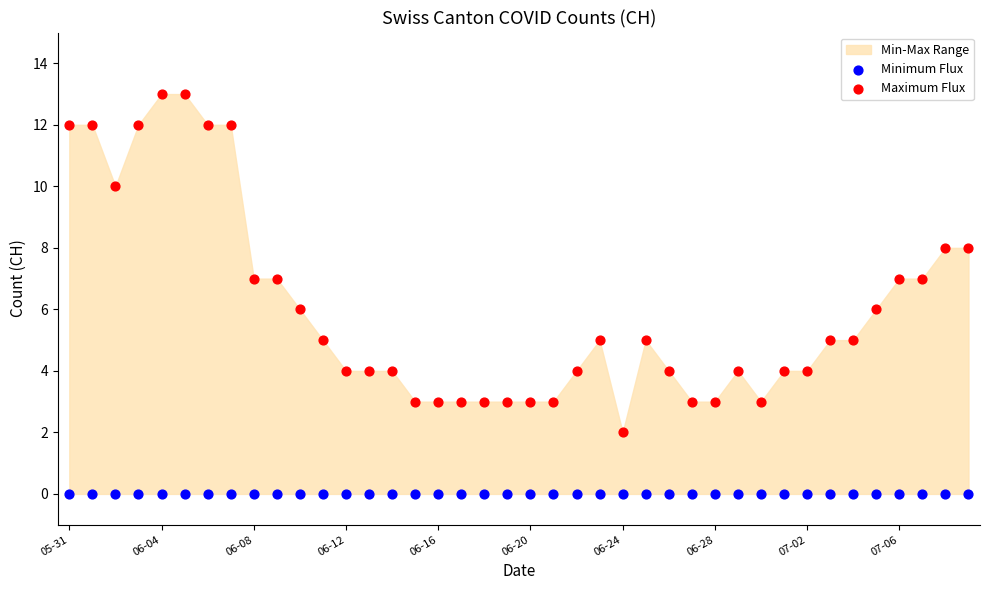

Which series contains the highest Y value?

Maximum Flux